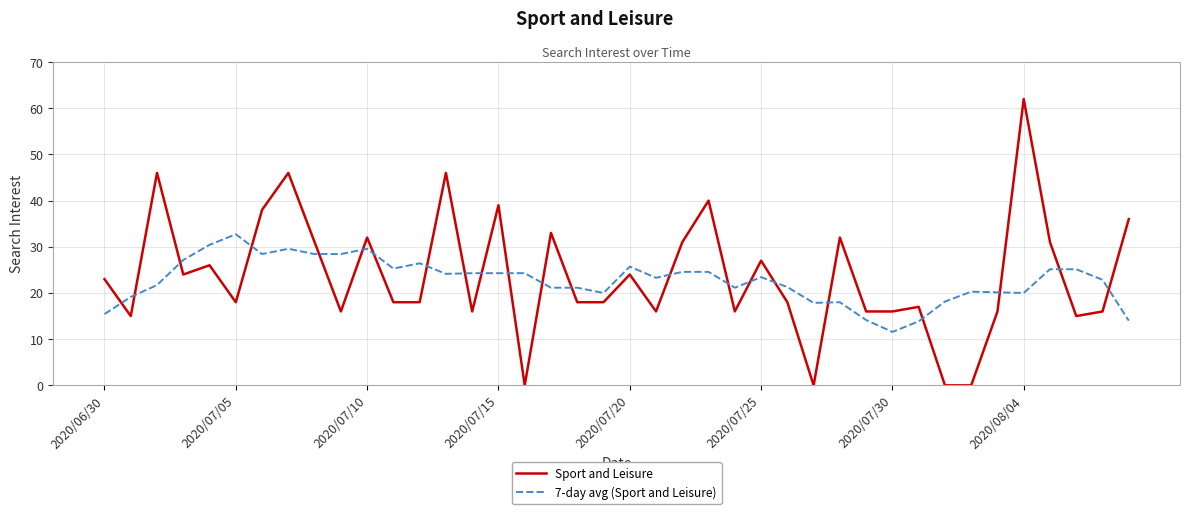

How many lines are shown in the chart?

2